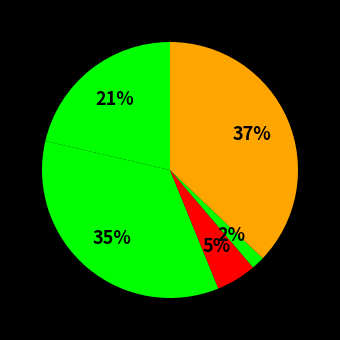

Count the number of slices in the pie.

5